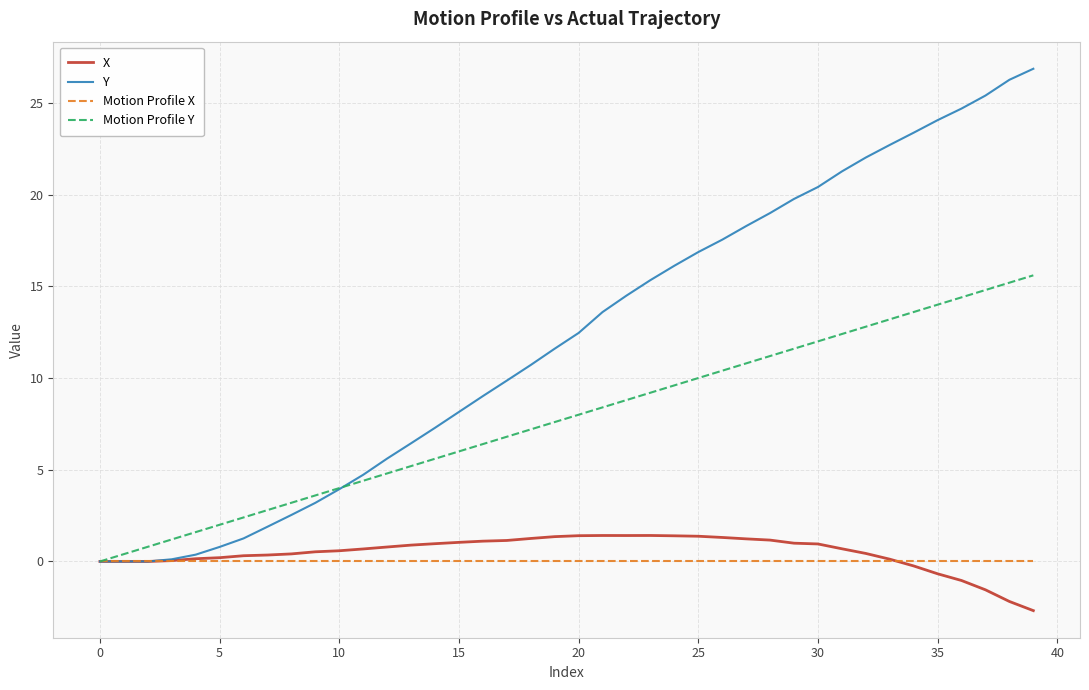

What is the minimum value shown in the chart?

-2.7